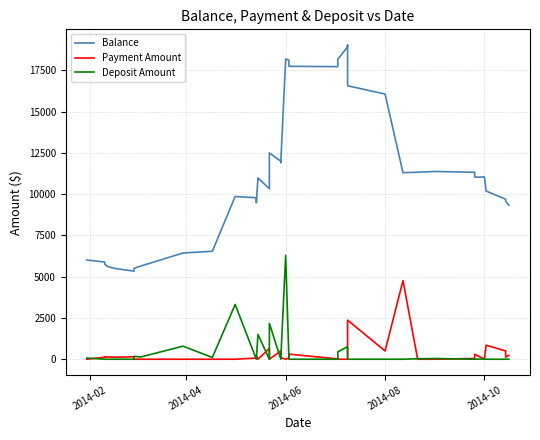

After their last crossing, which series has the higher values: Payment Amount or Deposit Amount?

Payment Amount